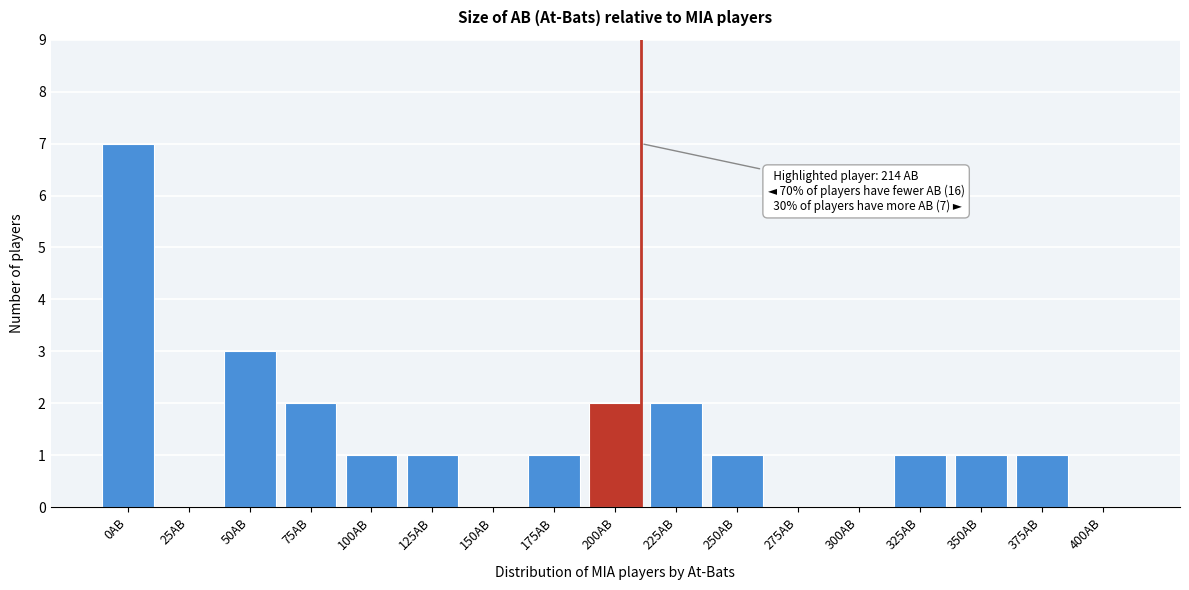

Reading left to right, list all the values displayed in this chart.

0AB=7	25AB=0	50AB=3	75AB=2	100AB=1	125AB=1	150AB=0	175AB=1	200AB=2	225AB=2	250AB=1	275AB=0	300AB=0	325AB=1	350AB=1	375AB=1	400AB=0